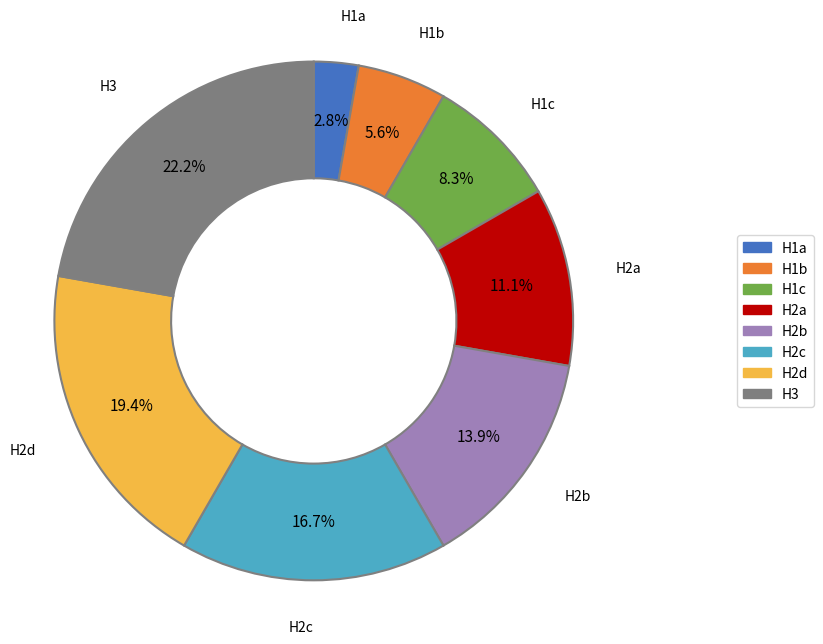

Is there any slice that represents more than half of the pie?

No